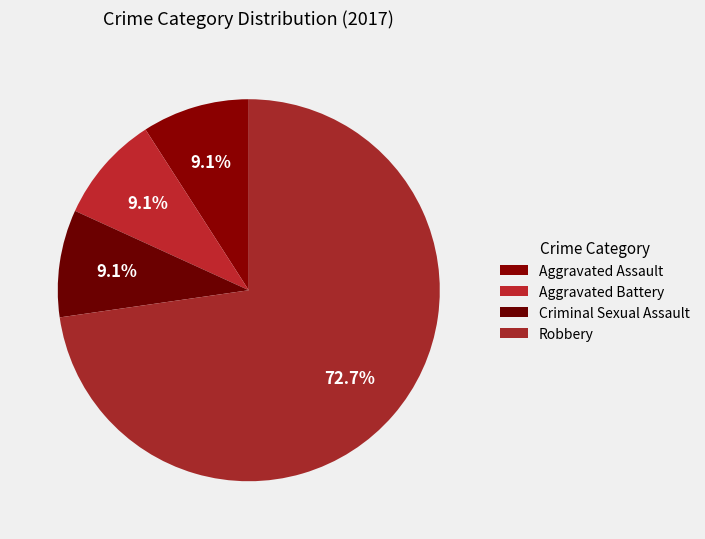

Approximately how many times larger is the value at Robbery compared to Aggravated Assault?

8.0